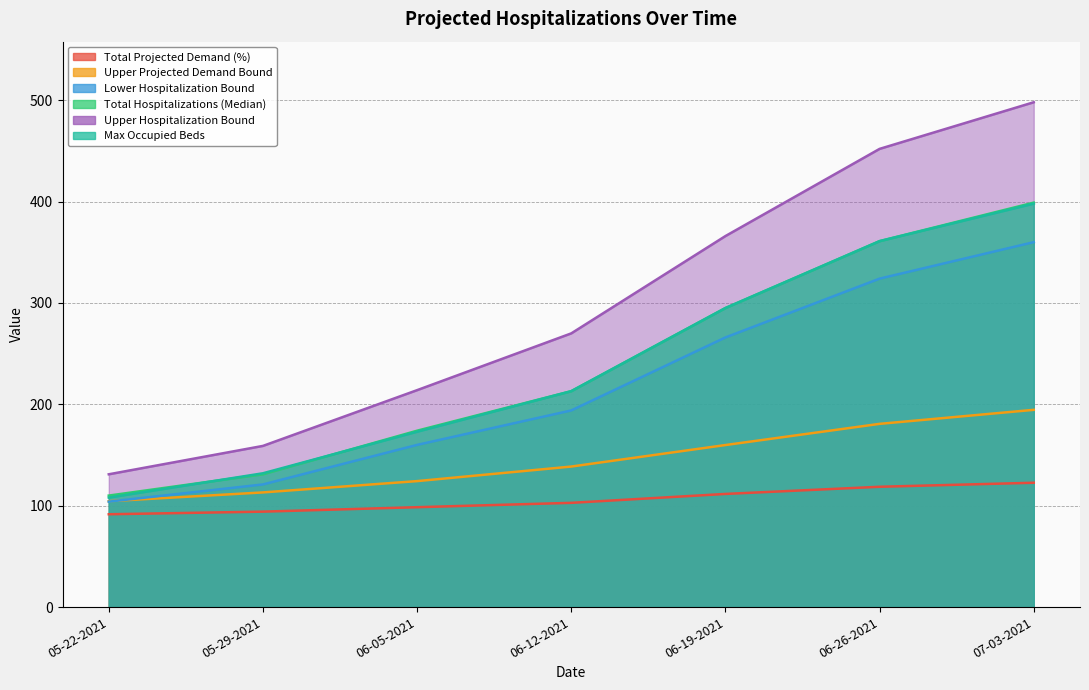

Which series has the largest range (max minus min)?

Upper Hospitalization Bound